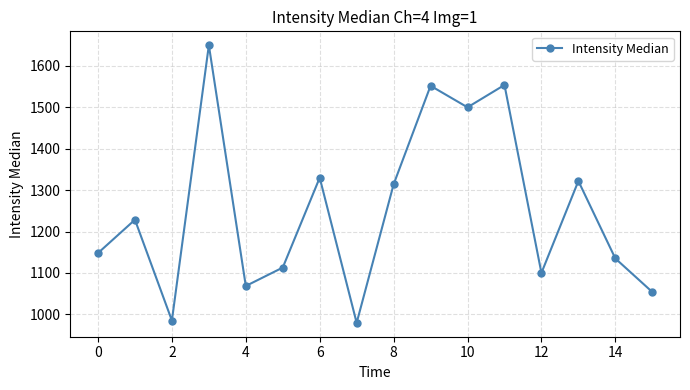

How many values are below 1228?

8